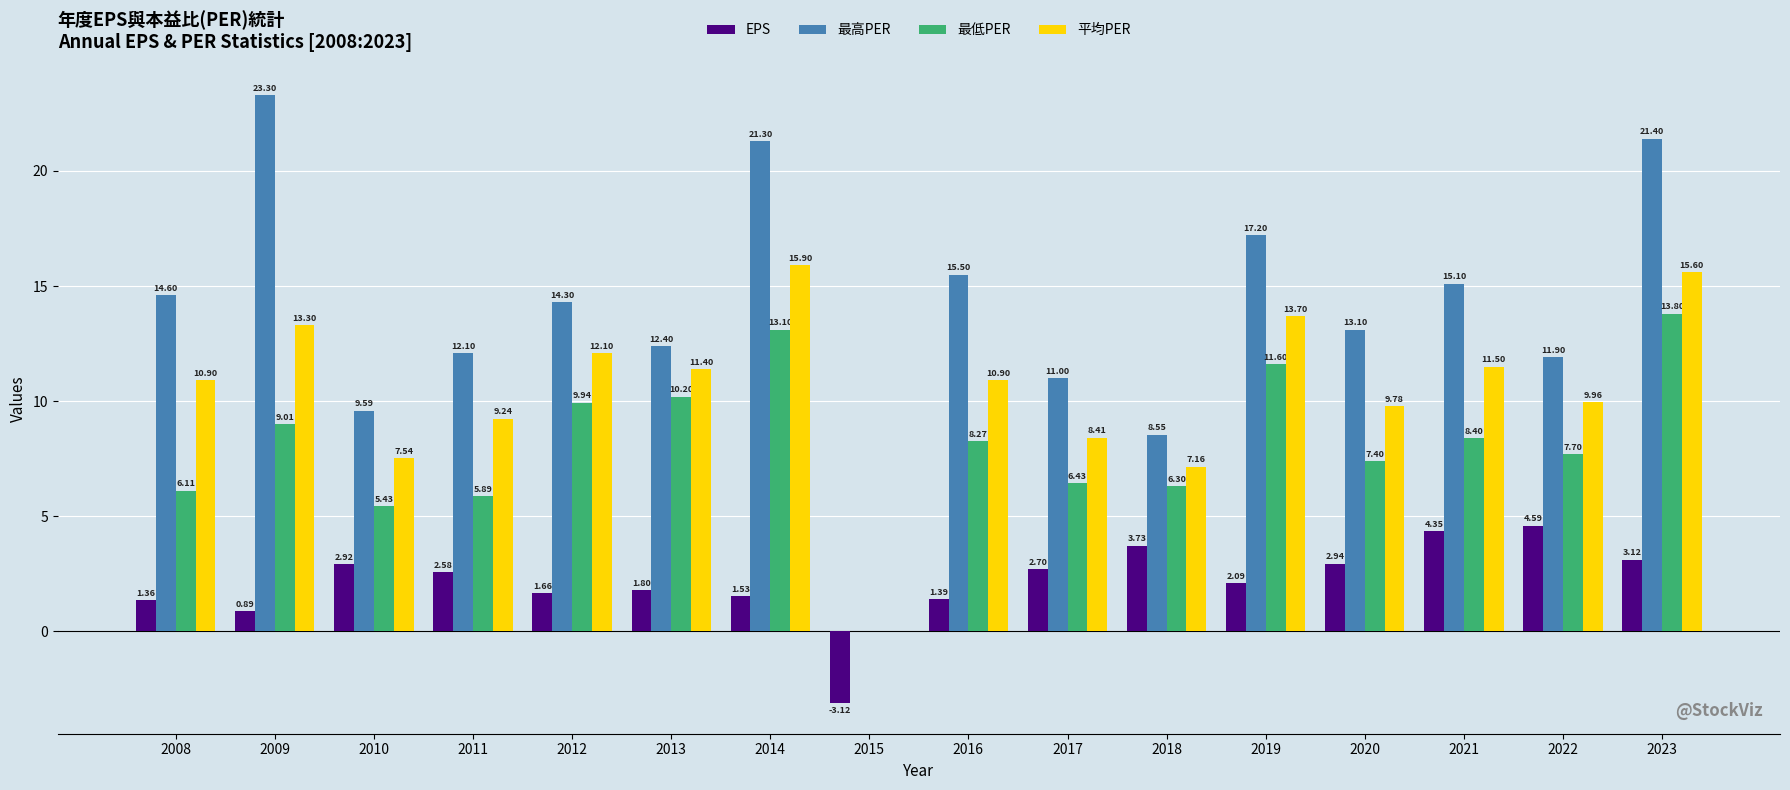

Which series has the largest total across all categories?

最高PER